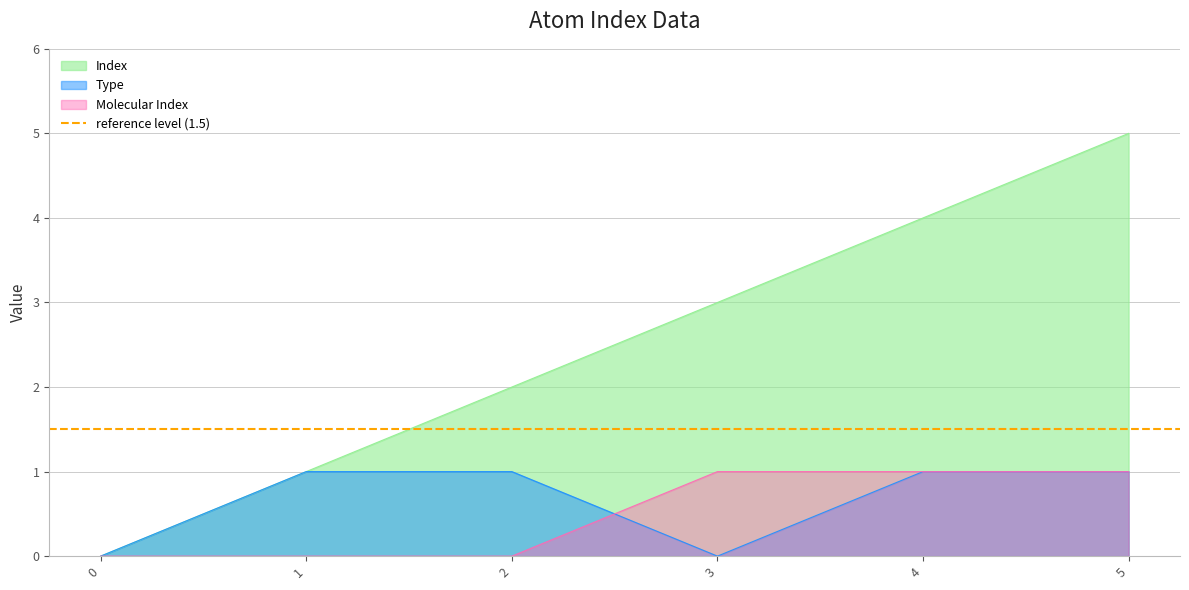

Which series has the largest total across all categories?

Index